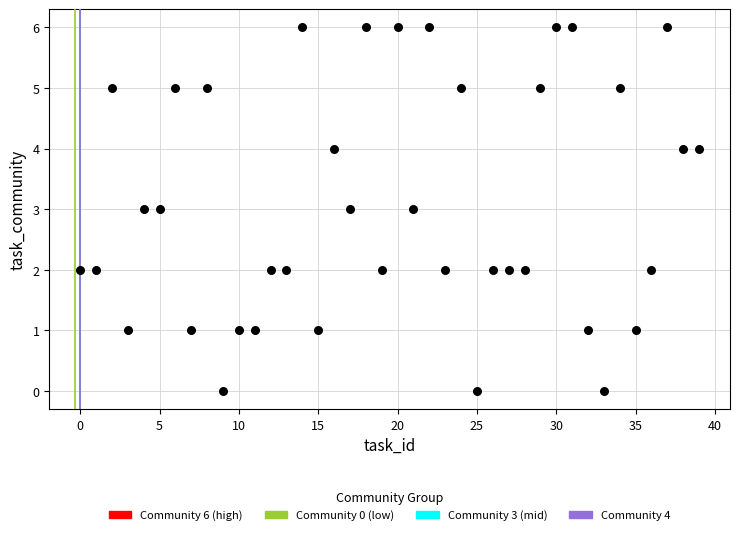

What is the range of Y values (max minus min)?

6